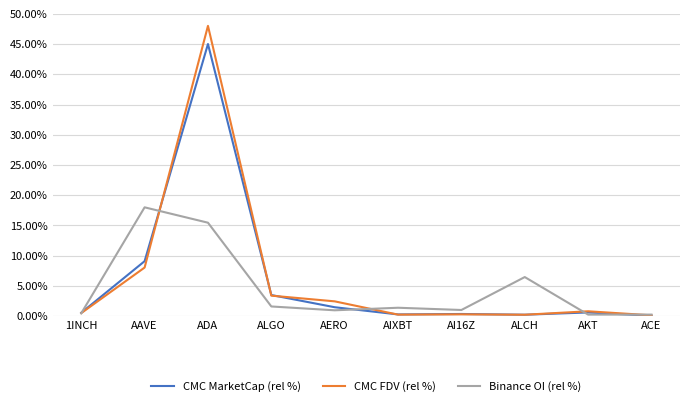

What is the lowest value of the CMC FDV (rel %) series?

0.1